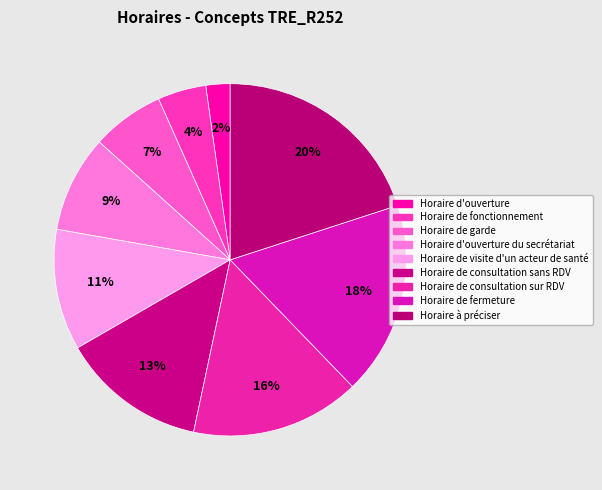

What is the smallest slice in the pie chart?

Horaire d'ouverture